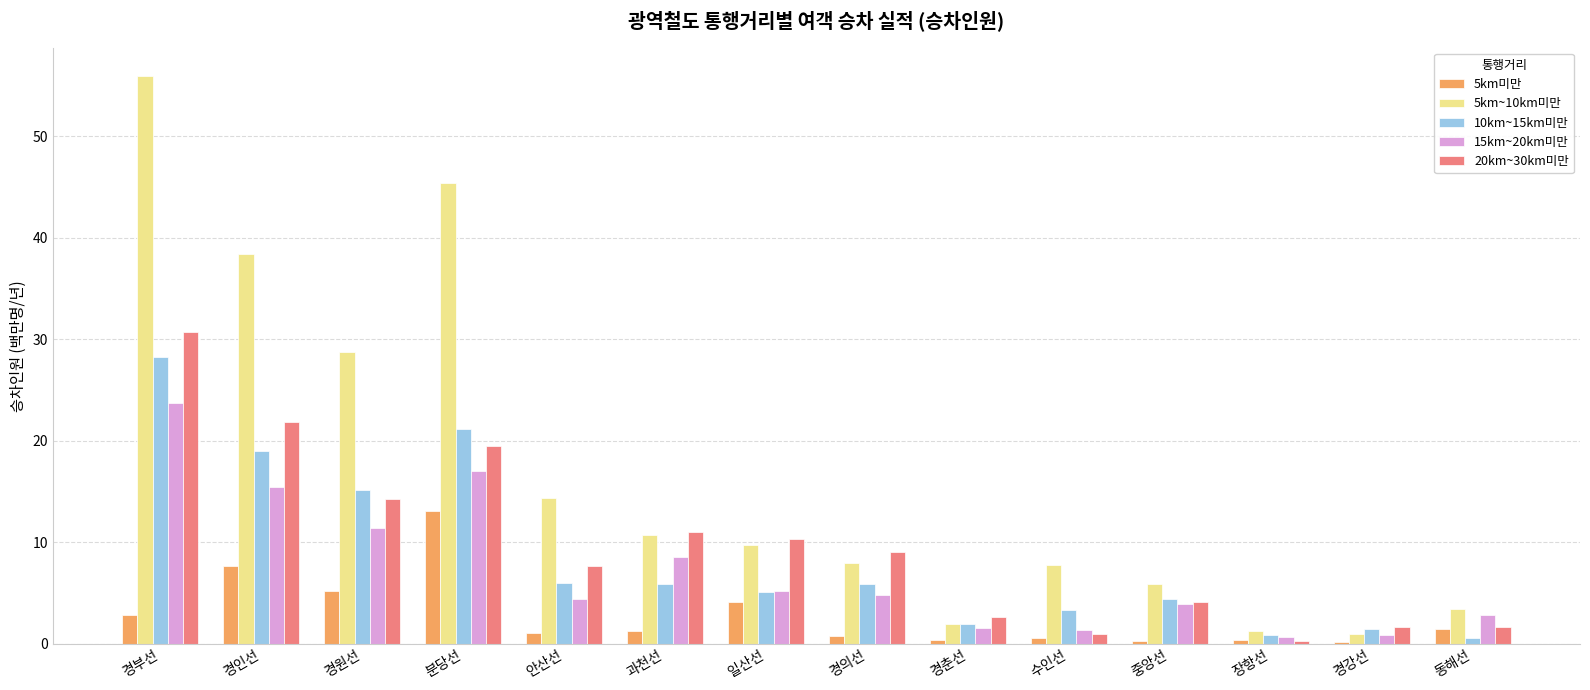

How many groups of bars are there?

14